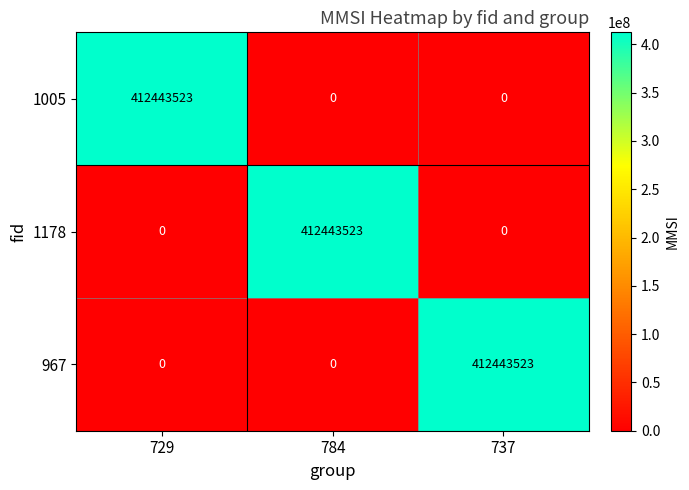

At how many categories does at least one series exceed 356035486?

3